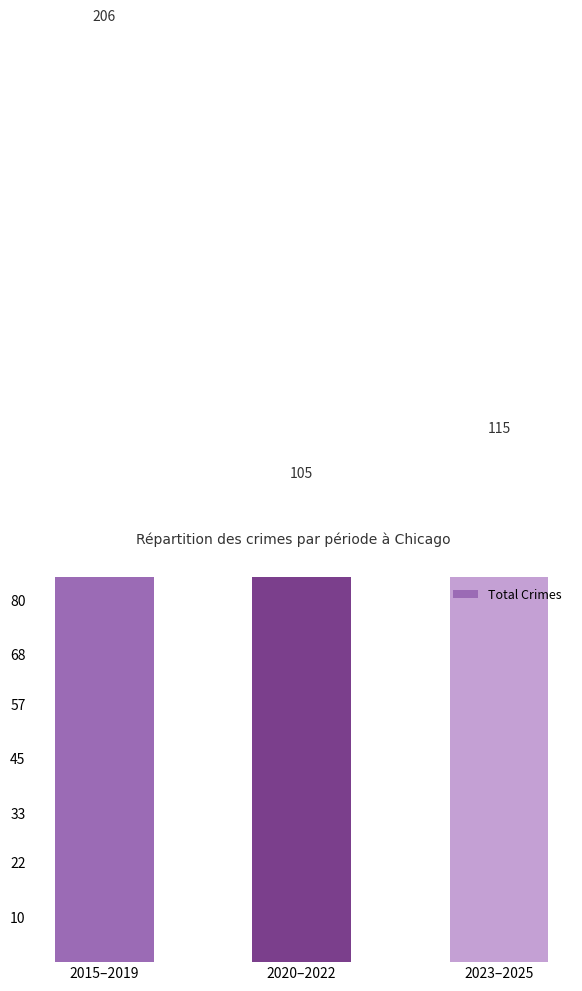

Which category has the lowest value across all series?

2020–2022